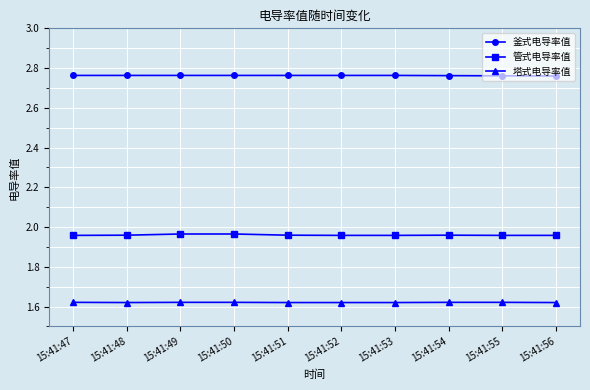

What is the total value across all series at 15:41:49?

6.3